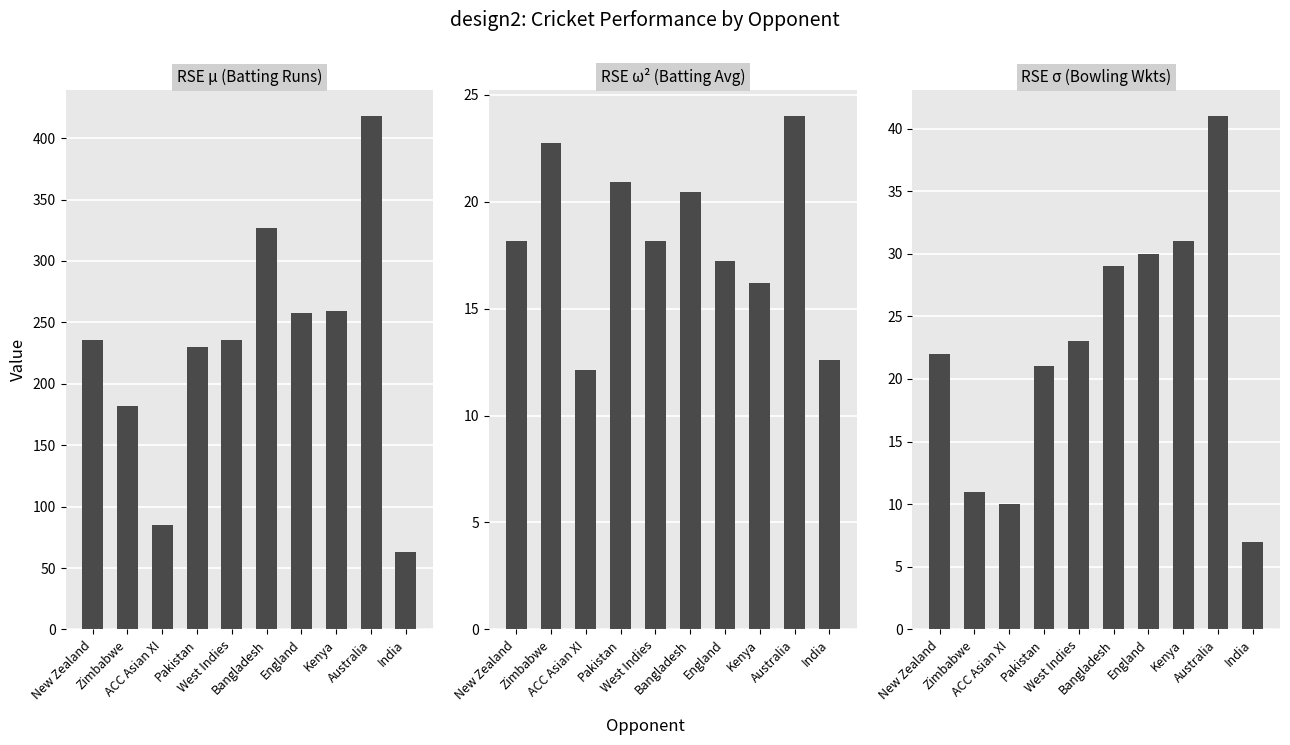

Reading right to left, list all the values displayed in this chart.

RSE μ (Batting Runs): India=63.0	Australia=418.0	Kenya=259.0	England=258.0	Bangladesh=327.0	West Indies=236.0	Pakistan=230.0	ACC Asian XI=85.0	Zimbabwe=182.0	New Zealand=236.0
RSE ω² (Batting Avg): India=12.6	Australia=24.0	Kenya=16.2	England=17.2	Bangladesh=20.4	West Indies=18.1	Pakistan=20.9	ACC Asian XI=12.1	Zimbabwe=22.8	New Zealand=18.1
RSE σ (Bowling Wkts): India=7.0	Australia=41.0	Kenya=31.0	England=30.0	Bangladesh=29.0	West Indies=23.0	Pakistan=21.0	ACC Asian XI=10.0	Zimbabwe=11.0	New Zealand=22.0